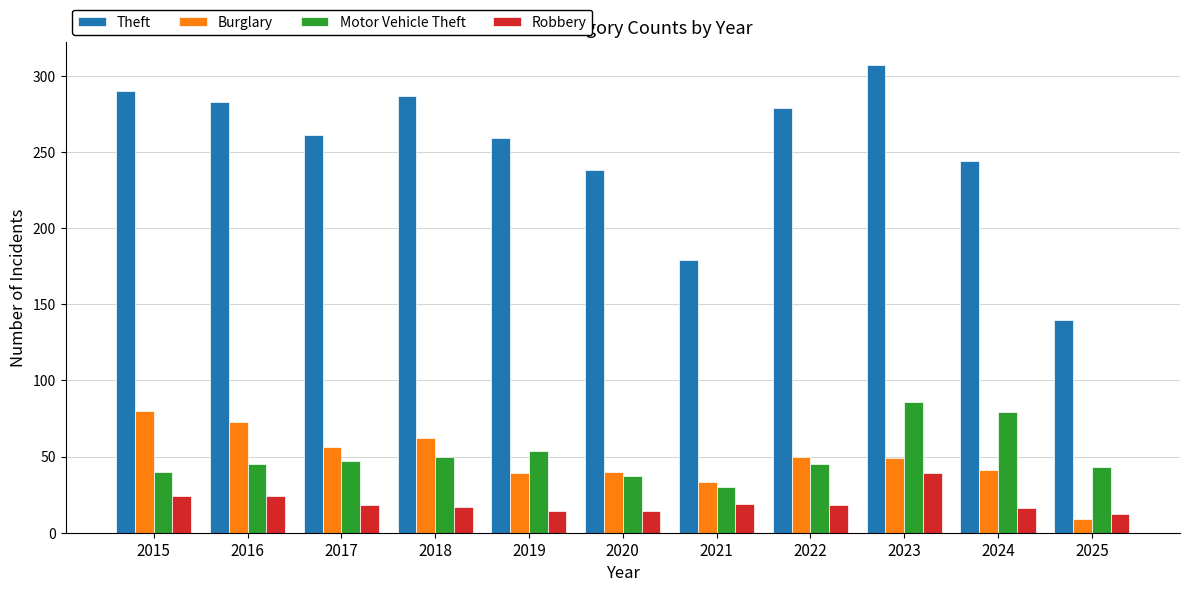

At which category is the sum across all series the highest?

2023